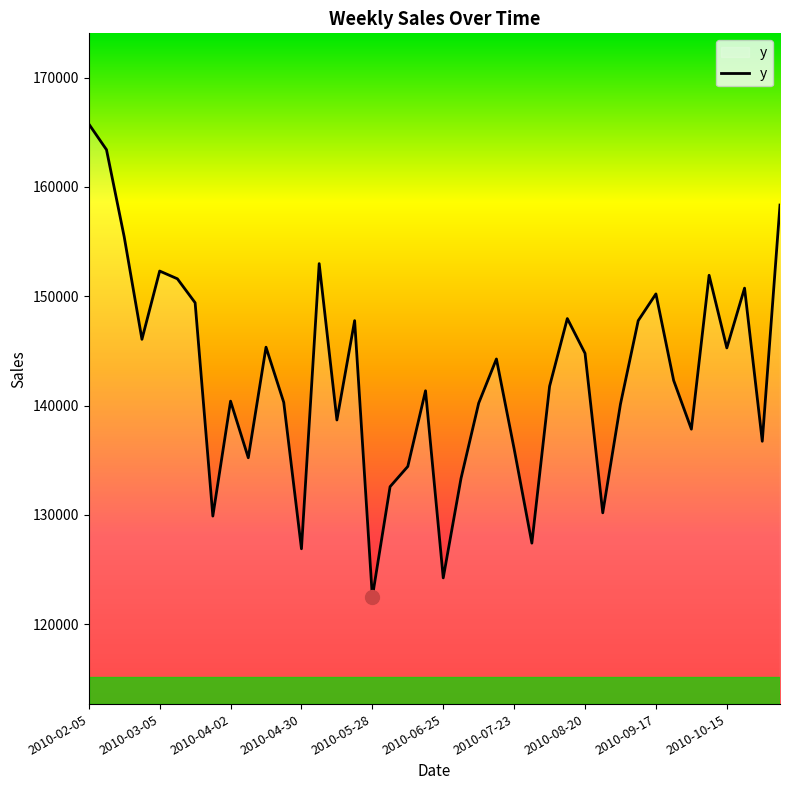

What is the greatest value displayed?

165765.5